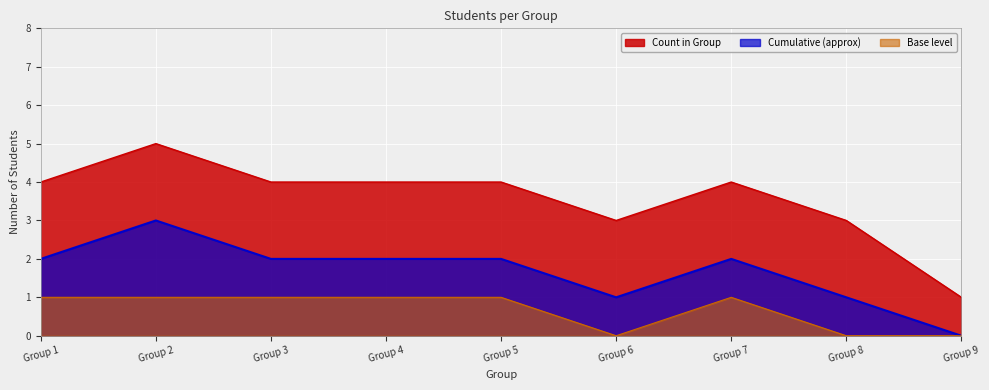

How many distinct data groups are displayed?

3